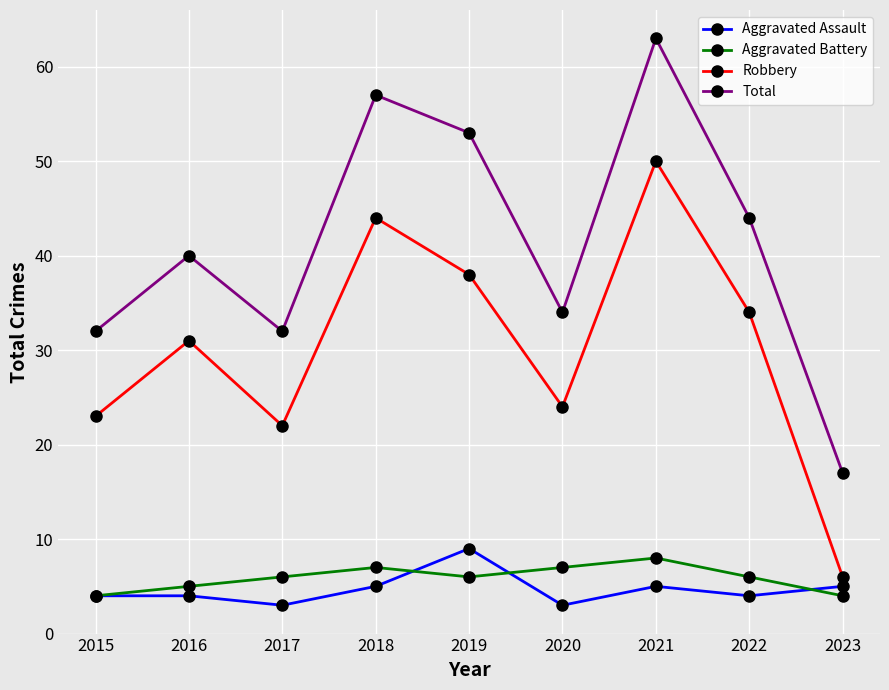

How many categories are shown in the chart?

9